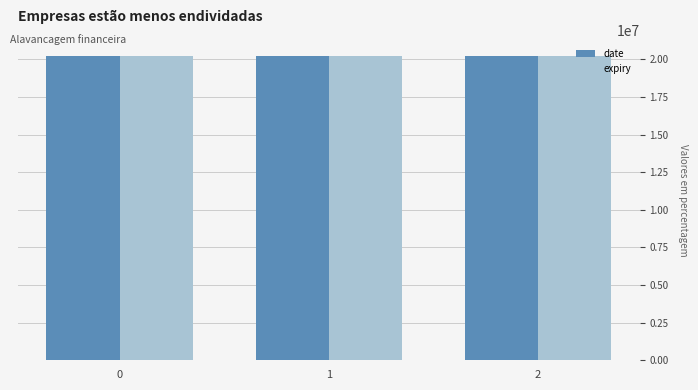

What is the value of the date bar at the 2nd from the left?

20241200